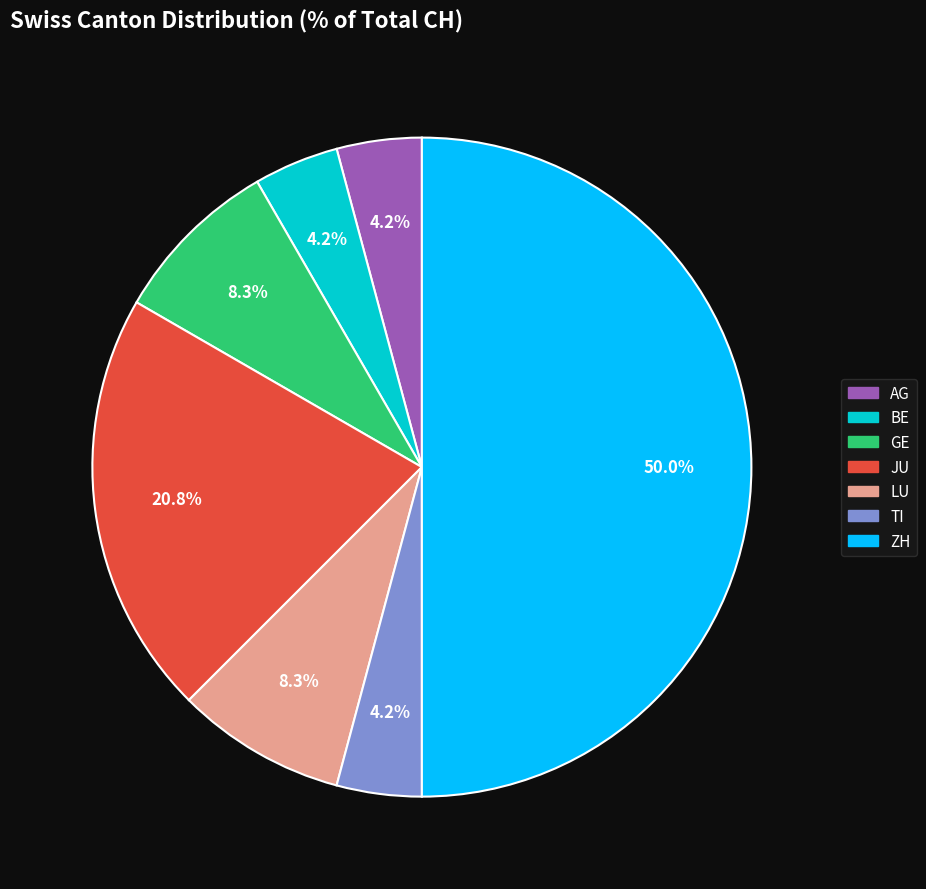

How many segments does this pie chart have?

7